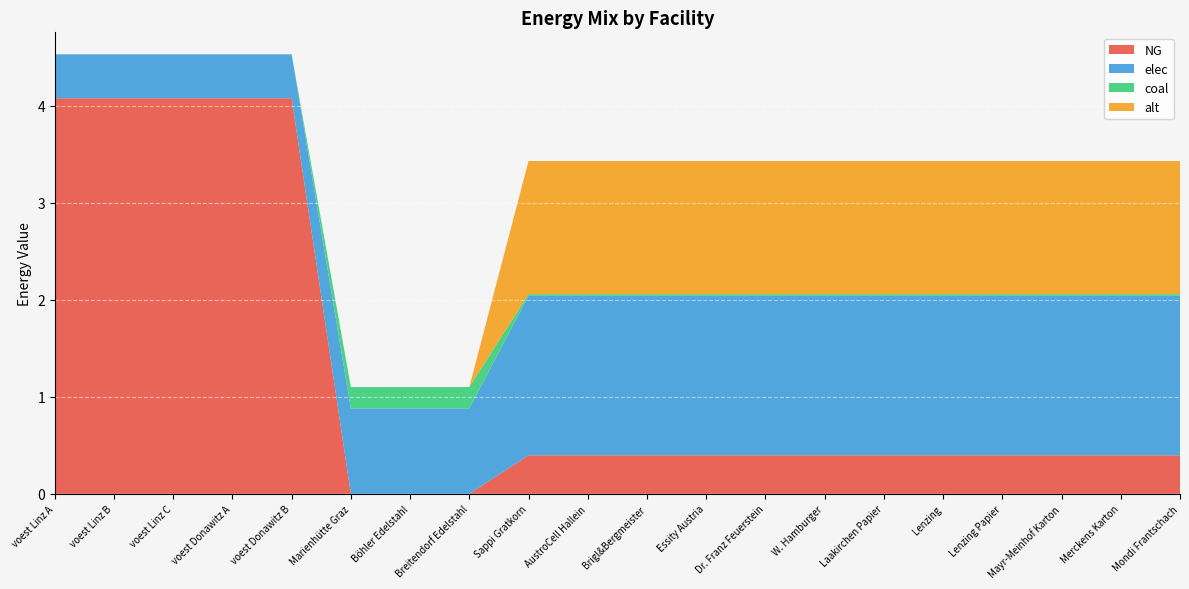

Reading left to right, list all the values displayed in this chart.

NG: 4.1	4.1	4.1	4.1	4.1	0.0	0.0	0.0	0.4	0.4	0.4	0.4	0.4	0.4	0.4	0.4	0.4	0.4	0.4	0.4
elec: 0.5	0.5	0.5	0.5	0.5	0.9	0.9	0.9	1.6	1.6	1.6	1.6	1.6	1.6	1.6	1.6	1.6	1.6	1.6	1.6
coal: 0.0	0.0	0.0	0.0	0.0	0.2	0.2	0.2	0.0	0.0	0.0	0.0	0.0	0.0	0.0	0.0	0.0	0.0	0.0	0.0
alt: 0.0	0.0	0.0	0.0	0.0	0.0	0.0	0.0	1.4	1.4	1.4	1.4	1.4	1.4	1.4	1.4	1.4	1.4	1.4	1.4